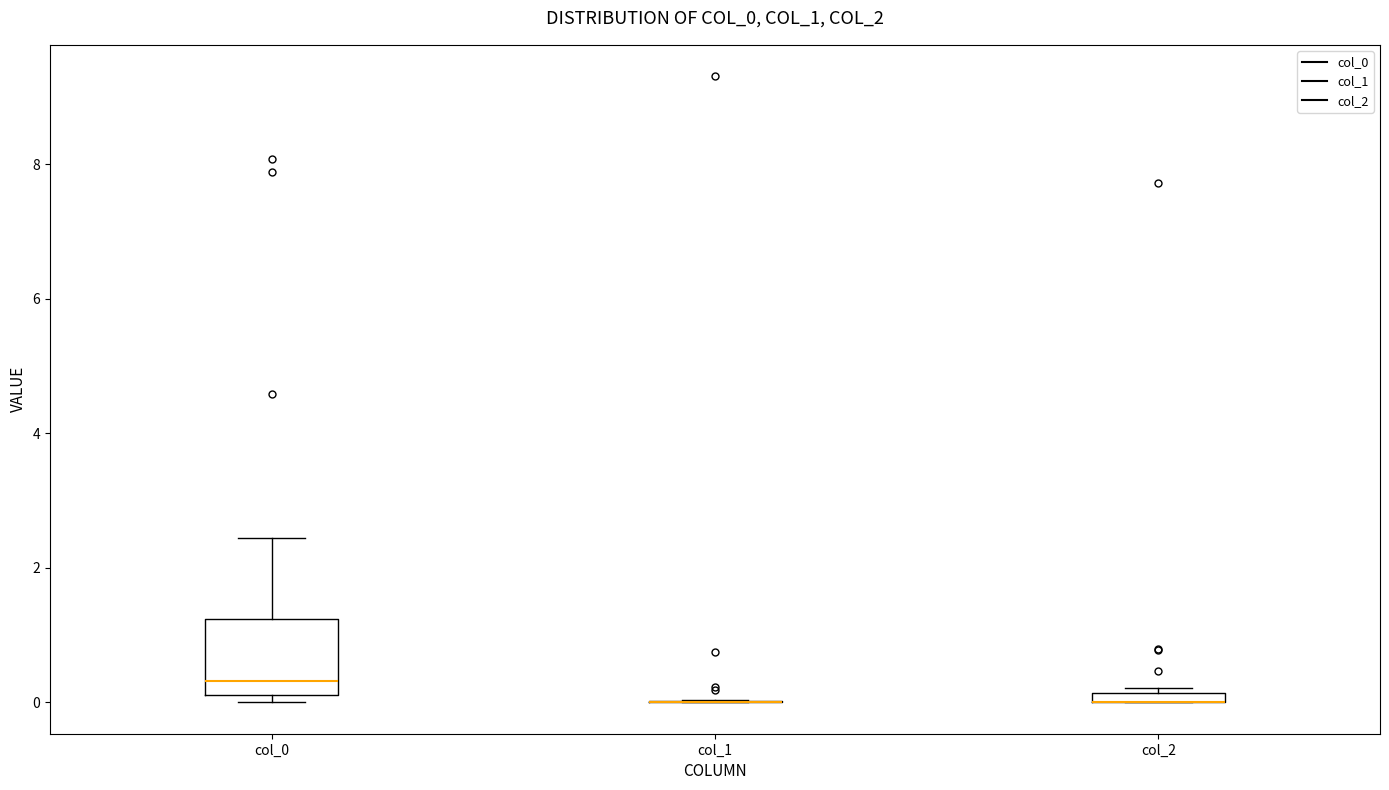

Where is the lower edge of the box for col_2 on the y-axis? The values are not printed on the chart, so give them approximately, as read against the axis.

0.0